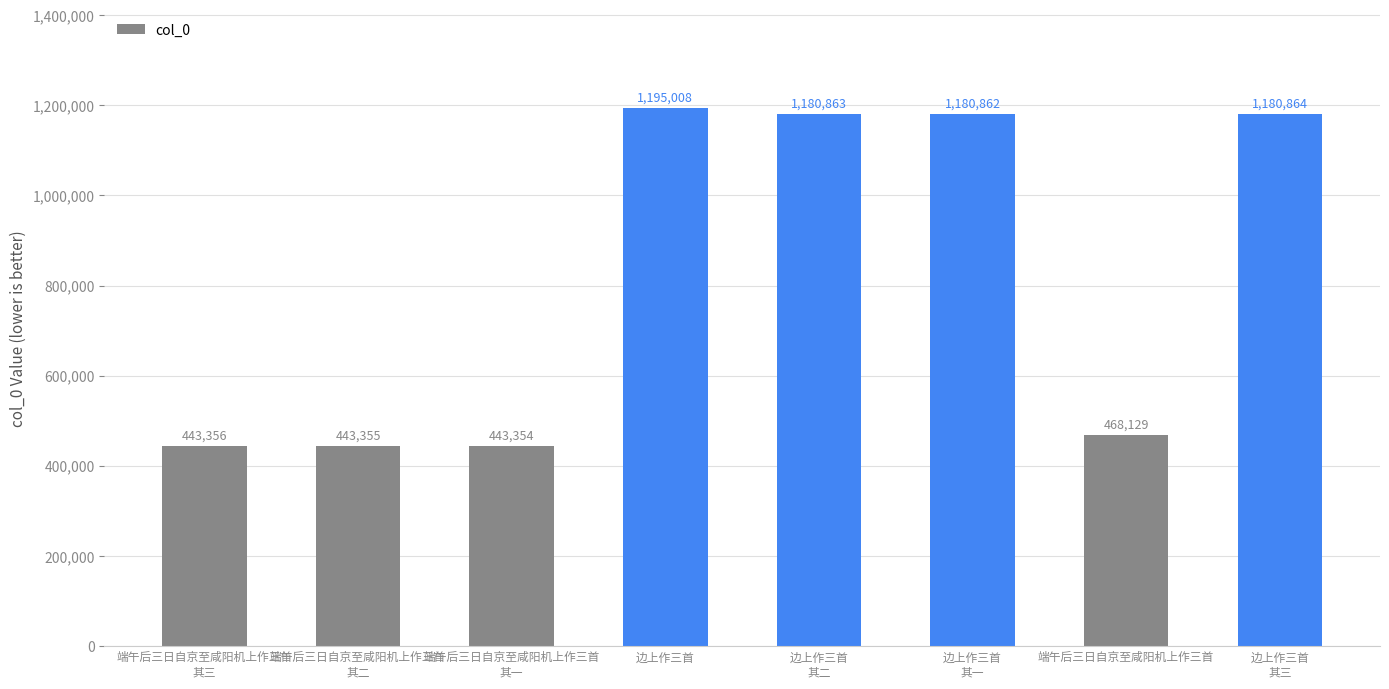

How many bars are there in total?

8